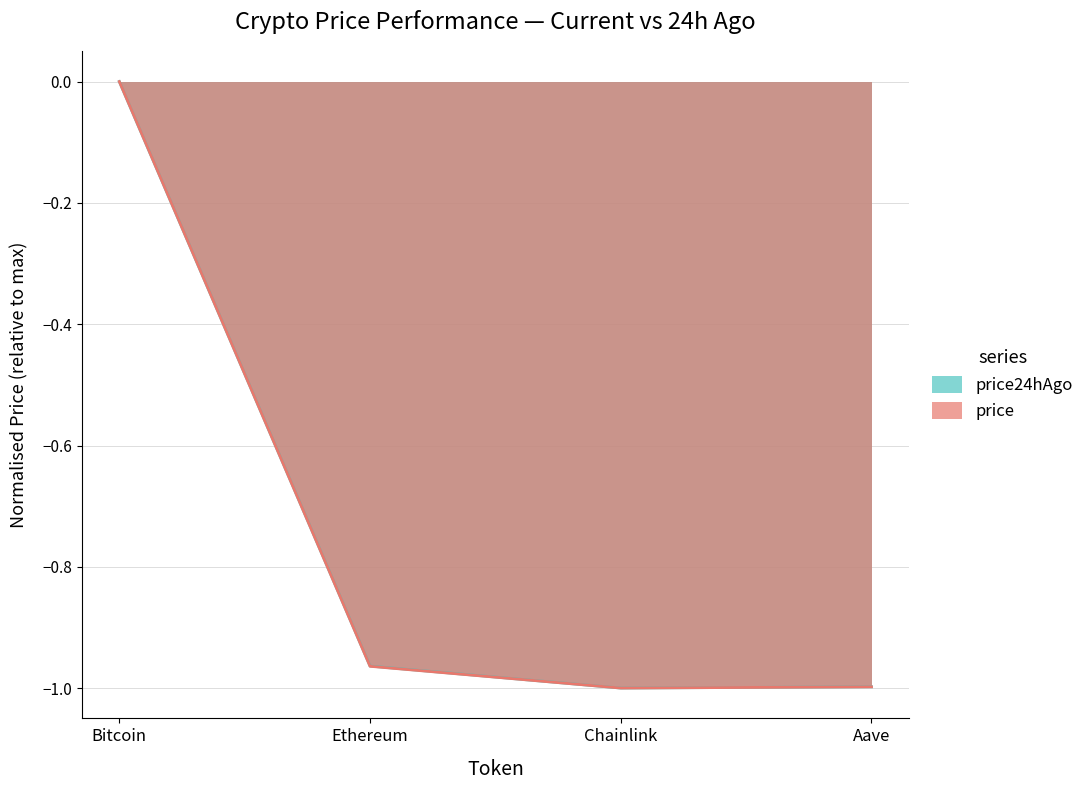

At which category does the chart reach its peak across all series?

Bitcoin